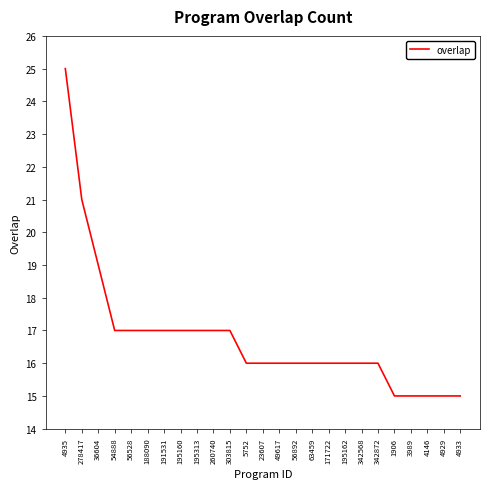

The chart shows a value of 21 at 342872. True or false?

False